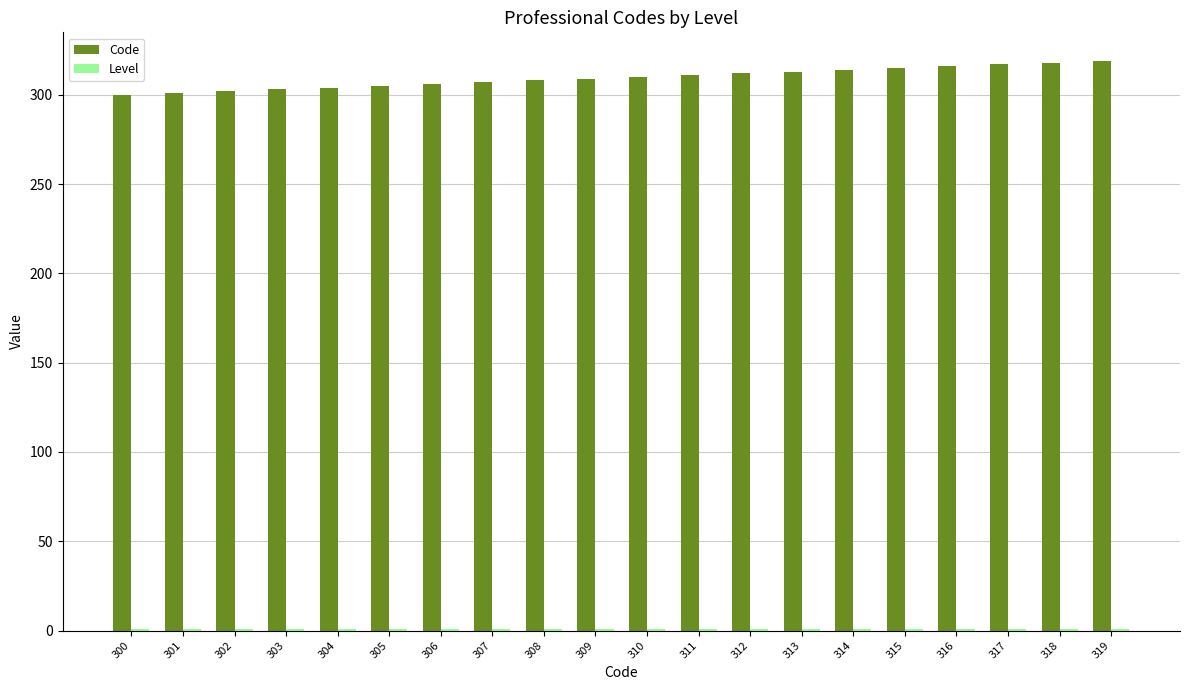

How many series are shown in this chart?

2